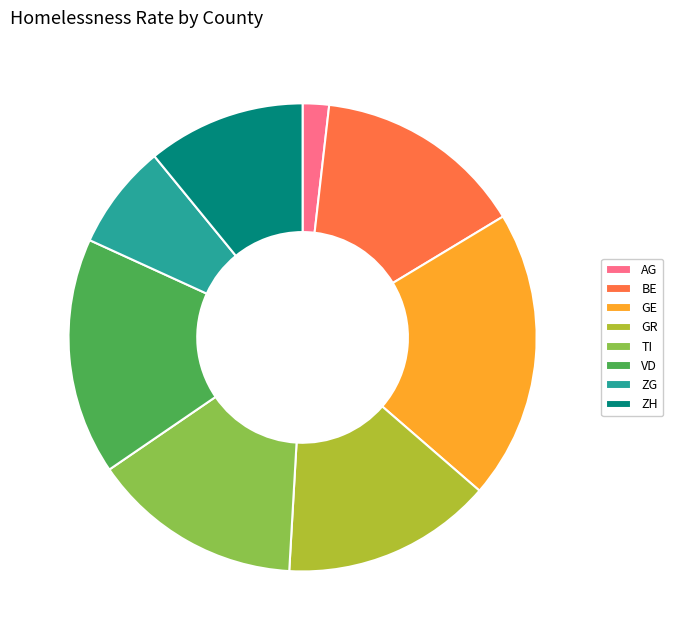

Is it true that GR is 15% of the pie?

True